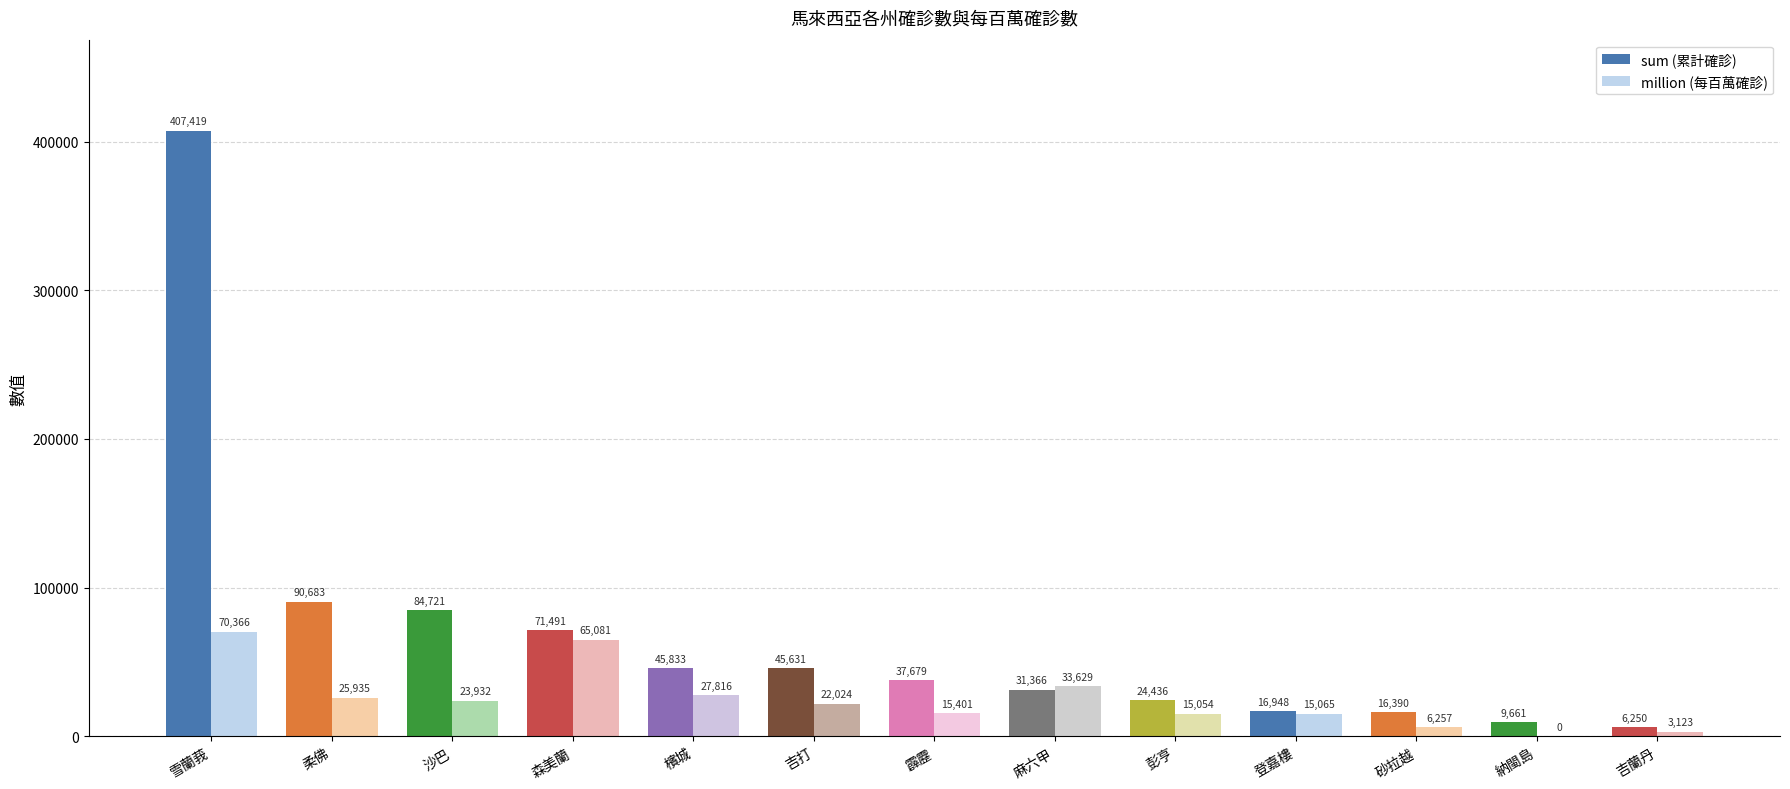

Reading left to right, transcribe all the data shown in this chart.

sum: 雪蘭莪=407419	柔佛=90683	沙巴=84721	森美蘭=71491	檳城=45833	吉打=45631	霹靂=37679	麻六甲=31366	彭亨=24436	登嘉樓=16948	砂拉越=16390	納閩島=9661	吉蘭丹=6250
million: 雪蘭莪=70366	柔佛=25935	沙巴=23932	森美蘭=65081	檳城=27816	吉打=22024	霹靂=15401	麻六甲=33629	彭亨=15054	登嘉樓=15065	砂拉越=6257	納閩島=0	吉蘭丹=3123